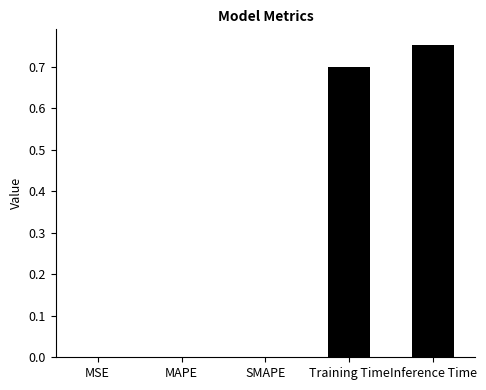

What value does the data have at Training Time?

0.7